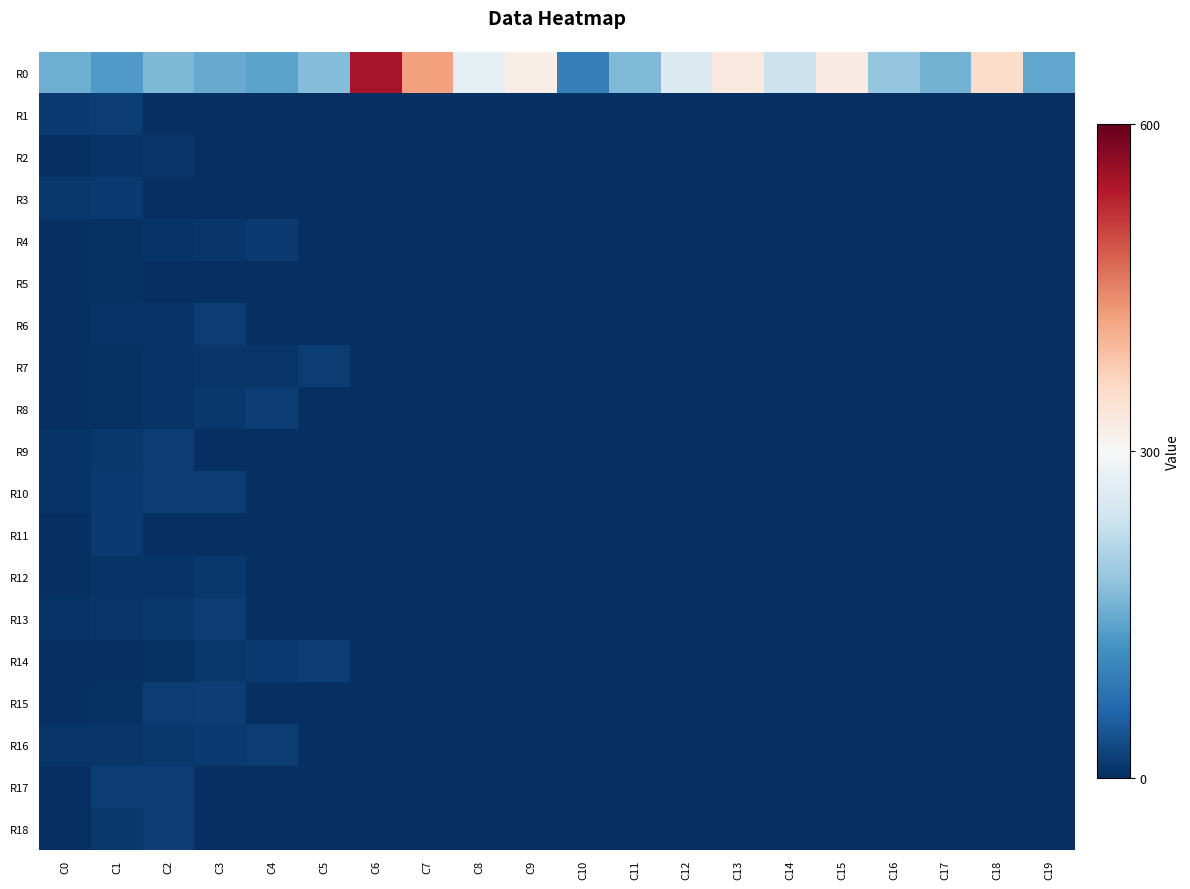

Reading right to left, what are all the values shown in this chart?

R0: C19=-157	C18=54	C17=-142	C16=-119	C15=25	C14=-64	C13=30	C12=-43	C11=-133	C10=-205	C9=20	C8=-27	C7=124	C6=247	C5=-129	C4=-160	C3=-151	C2=-134	C1=-169	C0=-147
R1: C19=-300	C18=-300	C17=-300	C16=-300	C15=-300	C14=-300	C13=-300	C12=-300	C11=-300	C10=-300	C9=-300	C8=-300	C7=-300	C6=-300	C5=-300	C4=-300	C3=-300	C2=-300	C1=-284	C0=-287
R2: C19=-300	C18=-300	C17=-300	C16=-300	C15=-300	C14=-300	C13=-300	C12=-300	C11=-300	C10=-300	C9=-300	C8=-300	C7=-300	C6=-300	C5=-300	C4=-300	C3=-300	C2=-291	C1=-293	C0=-299
R3: C19=-300	C18=-300	C17=-300	C16=-300	C15=-300	C14=-300	C13=-300	C12=-300	C11=-300	C10=-300	C9=-300	C8=-300	C7=-300	C6=-300	C5=-300	C4=-300	C3=-300	C2=-300	C1=-287	C0=-289
R4: C19=-300	C18=-300	C17=-300	C16=-300	C15=-300	C14=-300	C13=-300	C12=-300	C11=-300	C10=-300	C9=-300	C8=-300	C7=-300	C6=-300	C5=-300	C4=-288	C3=-292	C2=-294	C1=-297	C0=-299
R5: C19=-300	C18=-300	C17=-300	C16=-300	C15=-300	C14=-300	C13=-300	C12=-300	C11=-300	C10=-300	C9=-300	C8=-300	C7=-300	C6=-300	C5=-300	C4=-300	C3=-300	C2=-300	C1=-296	C0=-300
R6: C19=-300	C18=-300	C17=-300	C16=-300	C15=-300	C14=-300	C13=-300	C12=-300	C11=-300	C10=-300	C9=-300	C8=-300	C7=-300	C6=-300	C5=-300	C4=-300	C3=-284	C2=-293	C1=-294	C0=-299
R7: C19=-300	C18=-300	C17=-300	C16=-300	C15=-300	C14=-300	C13=-300	C12=-300	C11=-300	C10=-300	C9=-300	C8=-300	C7=-300	C6=-300	C5=-285	C4=-291	C3=-292	C2=-295	C1=-296	C0=-299
R8: C19=-300	C18=-300	C17=-300	C16=-300	C15=-300	C14=-300	C13=-300	C12=-300	C11=-300	C10=-300	C9=-300	C8=-300	C7=-300	C6=-300	C5=-300	C4=-283	C3=-290	C2=-294	C1=-296	C0=-300
R9: C19=-300	C18=-300	C17=-300	C16=-300	C15=-300	C14=-300	C13=-300	C12=-300	C11=-300	C10=-300	C9=-300	C8=-300	C7=-300	C6=-300	C5=-300	C4=-300	C3=-300	C2=-284	C1=-289	C0=-294
R10: C19=-300	C18=-300	C17=-300	C16=-300	C15=-300	C14=-300	C13=-300	C12=-300	C11=-300	C10=-300	C9=-300	C8=-300	C7=-300	C6=-300	C5=-300	C4=-300	C3=-284	C2=-285	C1=-287	C0=-295
R11: C19=-300	C18=-300	C17=-300	C16=-300	C15=-300	C14=-300	C13=-300	C12=-300	C11=-300	C10=-300	C9=-300	C8=-300	C7=-300	C6=-300	C5=-300	C4=-300	C3=-300	C2=-300	C1=-288	C0=-298
R12: C19=-300	C18=-300	C17=-300	C16=-300	C15=-300	C14=-300	C13=-300	C12=-300	C11=-300	C10=-300	C9=-300	C8=-300	C7=-300	C6=-300	C5=-300	C4=-300	C3=-289	C2=-293	C1=-295	C0=-299
R13: C19=-300	C18=-300	C17=-300	C16=-300	C15=-300	C14=-300	C13=-300	C12=-300	C11=-300	C10=-300	C9=-300	C8=-300	C7=-300	C6=-300	C5=-300	C4=-300	C3=-284	C2=-290	C1=-291	C0=-293
R14: C19=-300	C18=-300	C17=-300	C16=-300	C15=-300	C14=-300	C13=-300	C12=-300	C11=-300	C10=-300	C9=-300	C8=-300	C7=-300	C6=-300	C5=-283	C4=-286	C3=-289	C2=-297	C1=-299	C0=-300
R15: C19=-300	C18=-300	C17=-300	C16=-300	C15=-300	C14=-300	C13=-300	C12=-300	C11=-300	C10=-300	C9=-300	C8=-300	C7=-300	C6=-300	C5=-300	C4=-300	C3=-283	C2=-285	C1=-297	C0=-300
R16: C19=-300	C18=-300	C17=-300	C16=-300	C15=-300	C14=-300	C13=-300	C12=-300	C11=-300	C10=-300	C9=-300	C8=-300	C7=-300	C6=-300	C5=-300	C4=-284	C3=-286	C2=-289	C1=-291	C0=-292
R17: C19=-300	C18=-300	C17=-300	C16=-300	C15=-300	C14=-300	C13=-300	C12=-300	C11=-300	C10=-300	C9=-300	C8=-300	C7=-300	C6=-300	C5=-300	C4=-300	C3=-300	C2=-283	C1=-284	C0=-300
R18: C19=-300	C18=-300	C17=-300	C16=-300	C15=-300	C14=-300	C13=-300	C12=-300	C11=-300	C10=-300	C9=-300	C8=-300	C7=-300	C6=-300	C5=-300	C4=-300	C3=-300	C2=-283	C1=-289	C0=-298